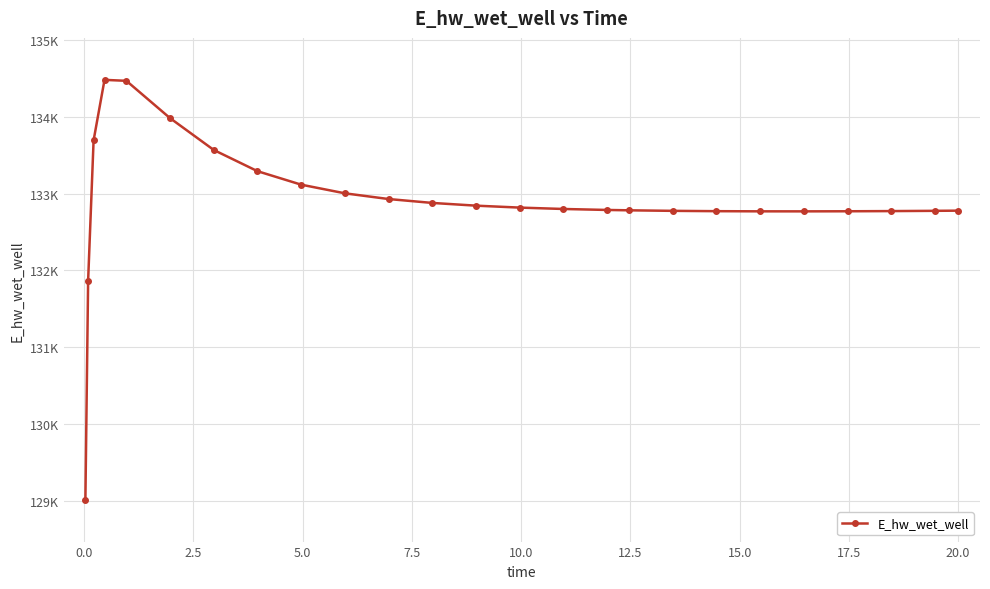

Is this an area chart (filled region under the line)?

No